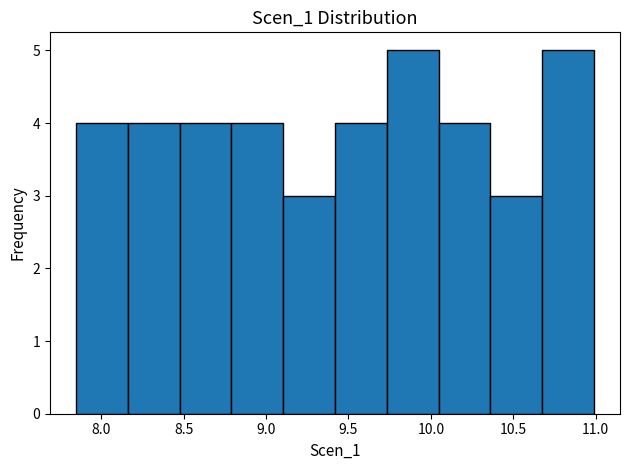

What is the height of the bar covering 9.40 to 9.75 on the x-axis? Neither the bar edges nor the heights are printed on the chart, so give them approximately, as read against the axes.

4